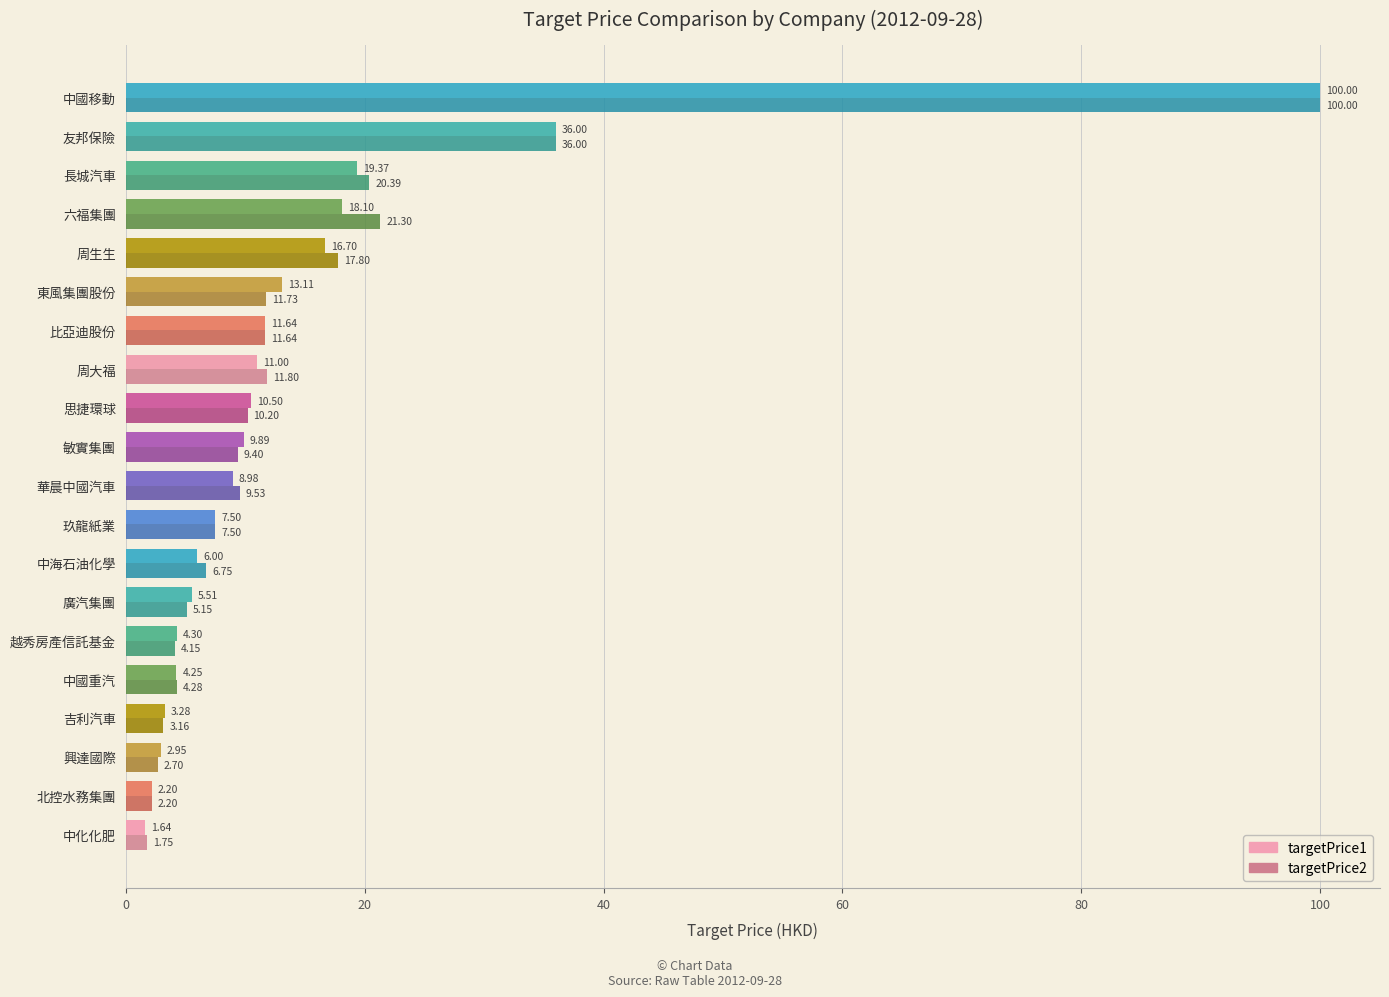

How many data points in targetPrice2 are less than 9?

9